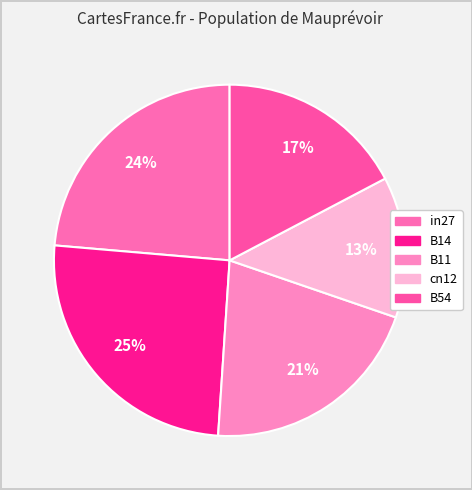

Which category has the smallest portion of the pie?

cn12